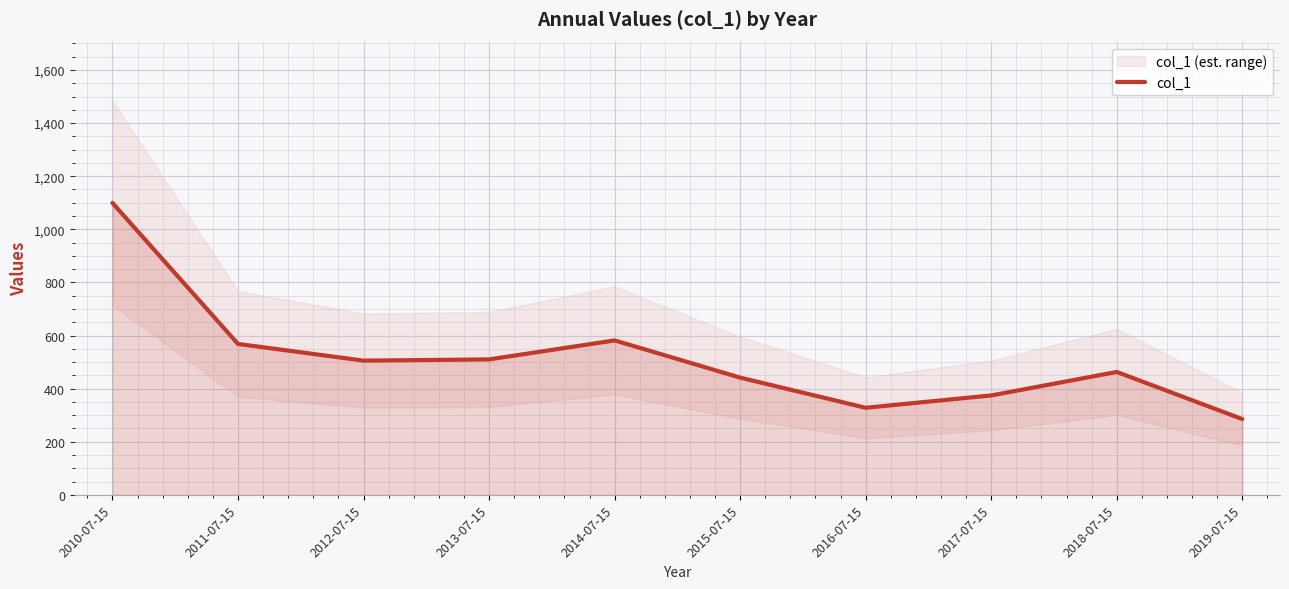

How many distinct data groups are displayed?

1